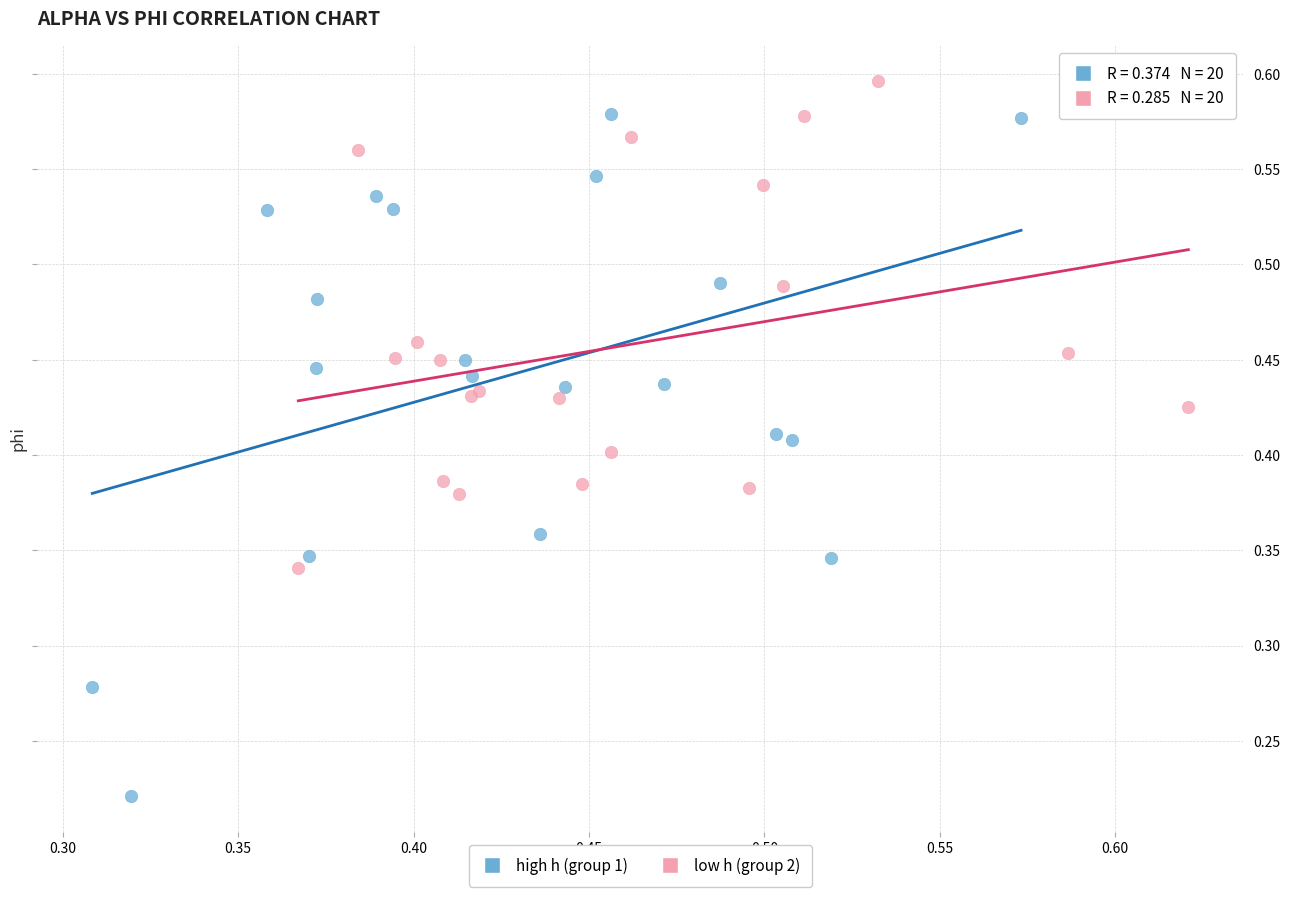

Which series reaches the minimum Y coordinate?

high h (group 1)